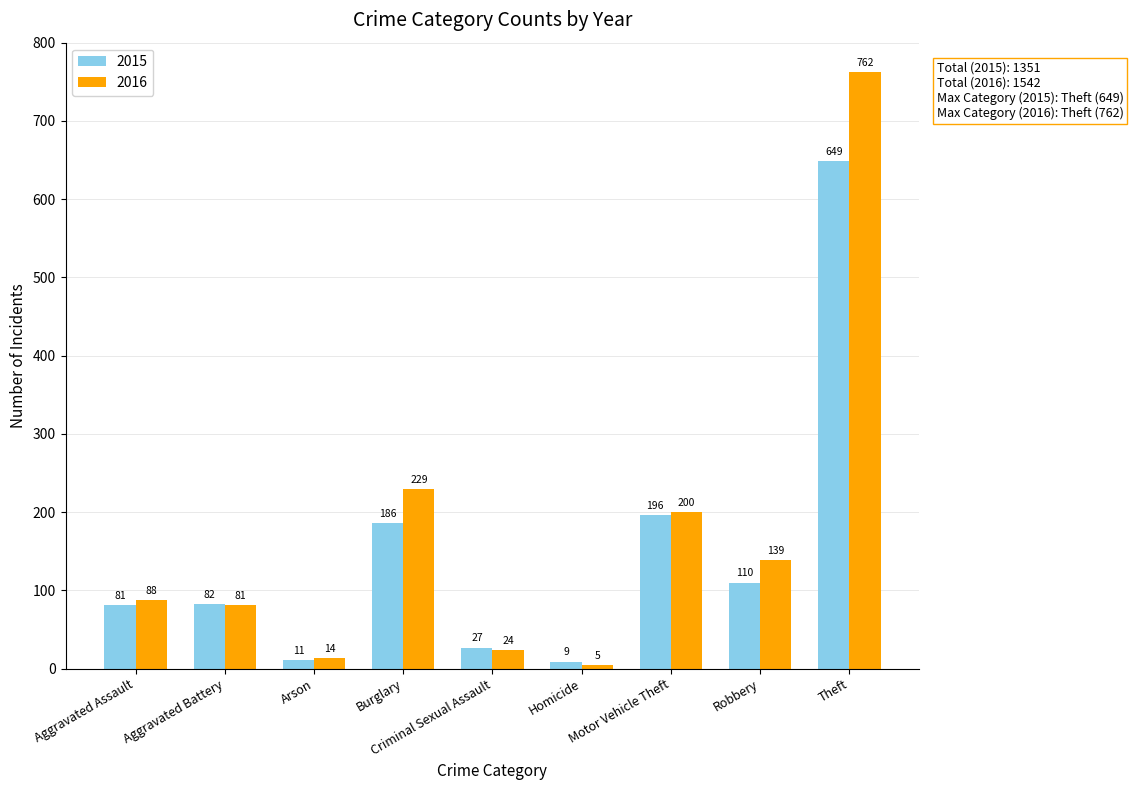

What is the value of the 2016 bar at the 5th from the left?

24